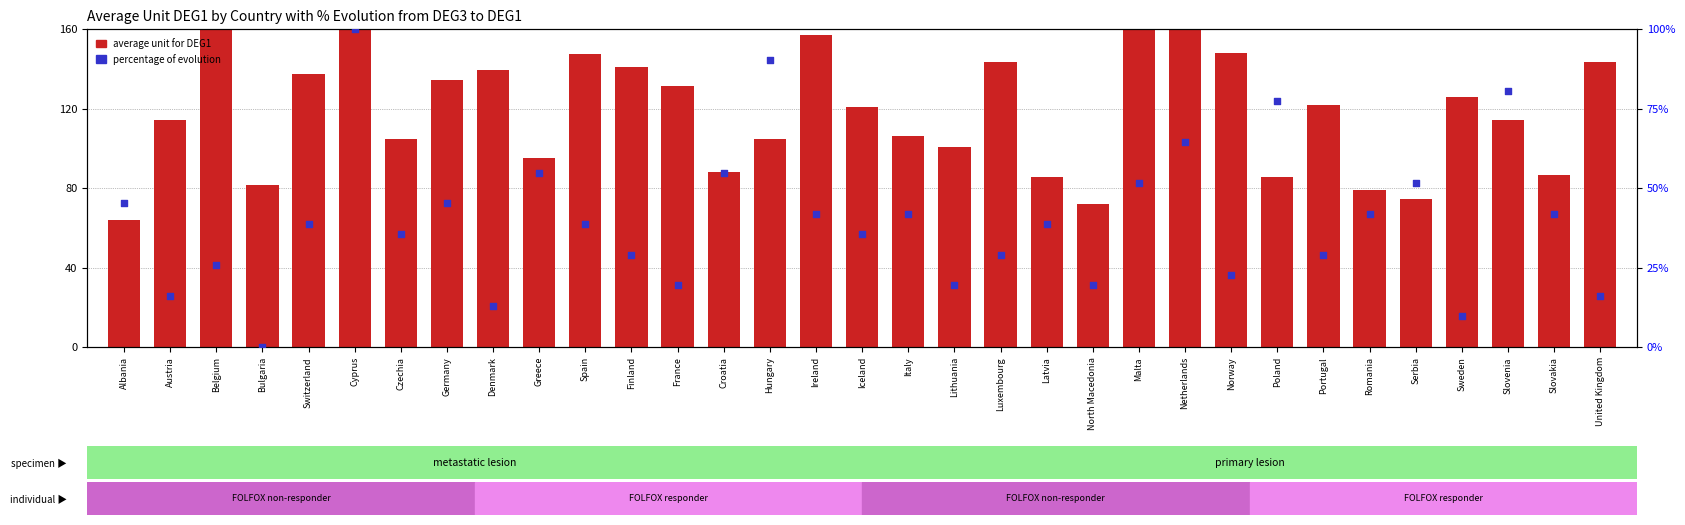

Which series reaches the maximum Y coordinate?

average unit for DEG1